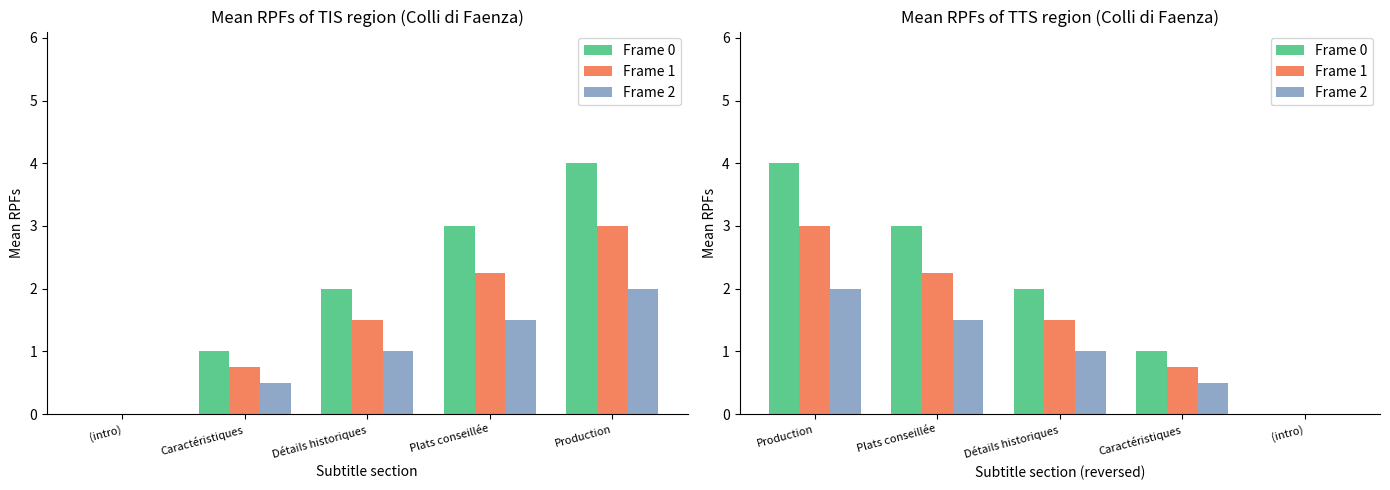

True or false: Frame 1 has a value of 1.1 at Caractéristiques.

False